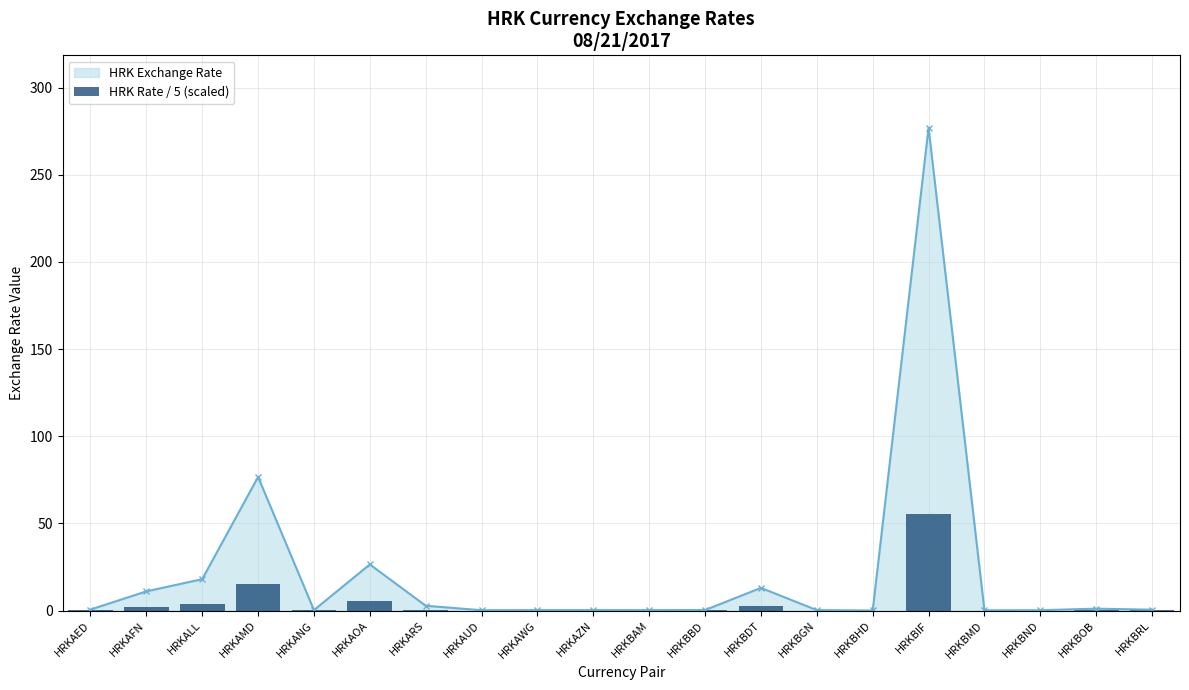

Rank the categories by value from highest to lowest.

HRKBIF, HRKAMD, HRKAOA, HRKALL, HRKBDT, HRKAFN, HRKARS, HRKBOB, HRKAED, HRKBRL, HRKBBD, HRKAWG, HRKANG, HRKAZN, HRKBGN, HRKBAM, HRKBND, HRKAUD, HRKBMD, HRKBHD